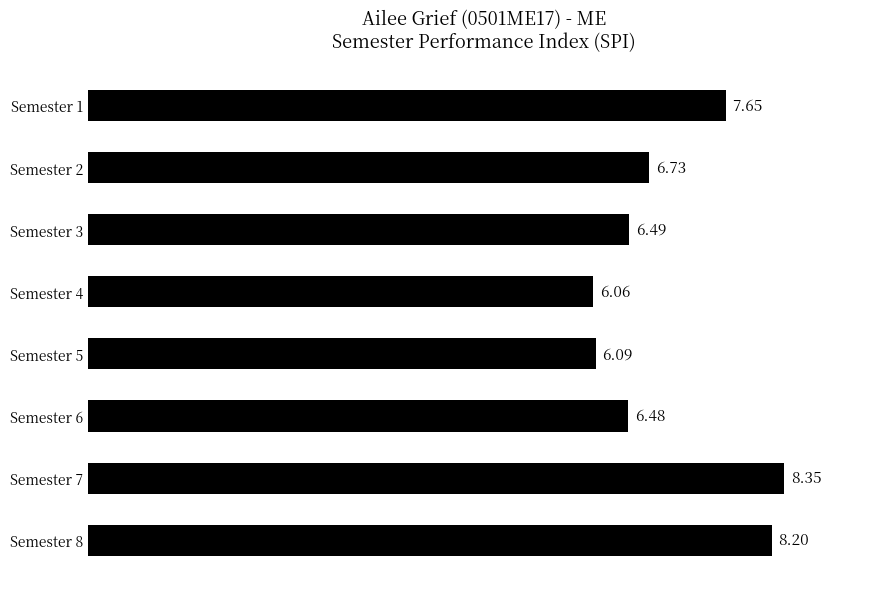

What is the difference between the second highest and second lowest values?

2.1